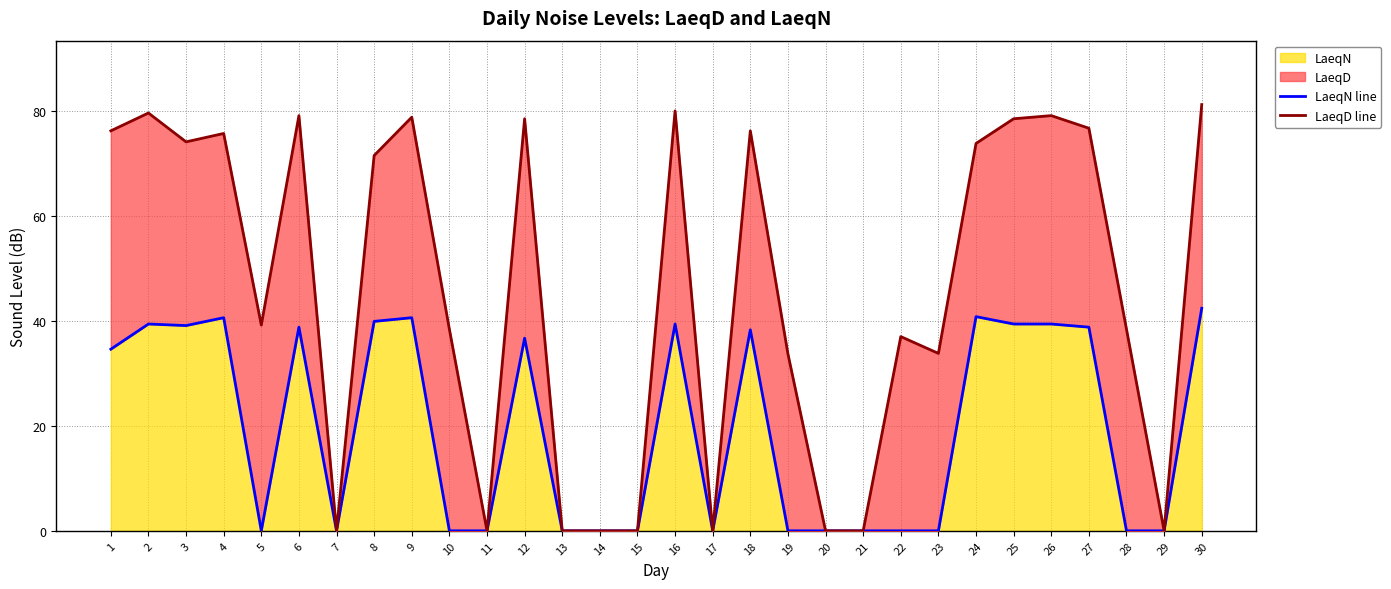

True or false: LaeqD line and LaeqN line intersect in this chart.

False